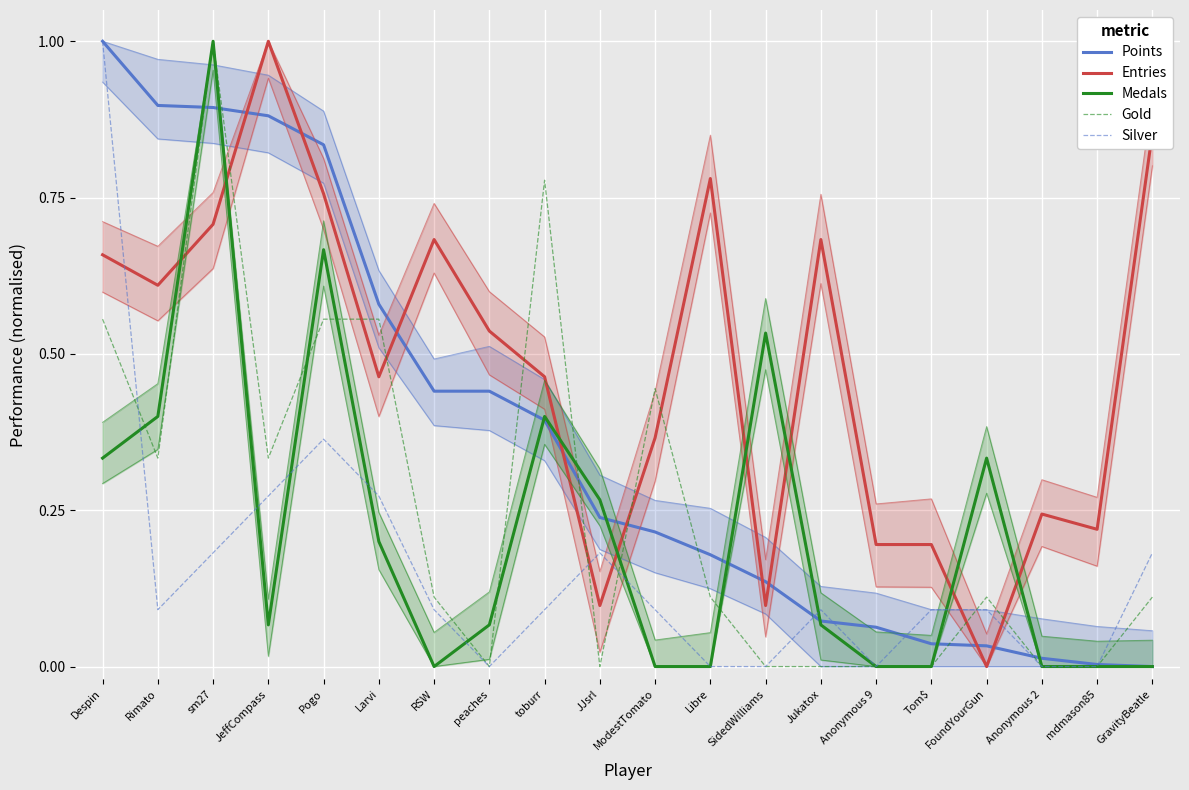

At which label does Medals reach its peak?

sm27